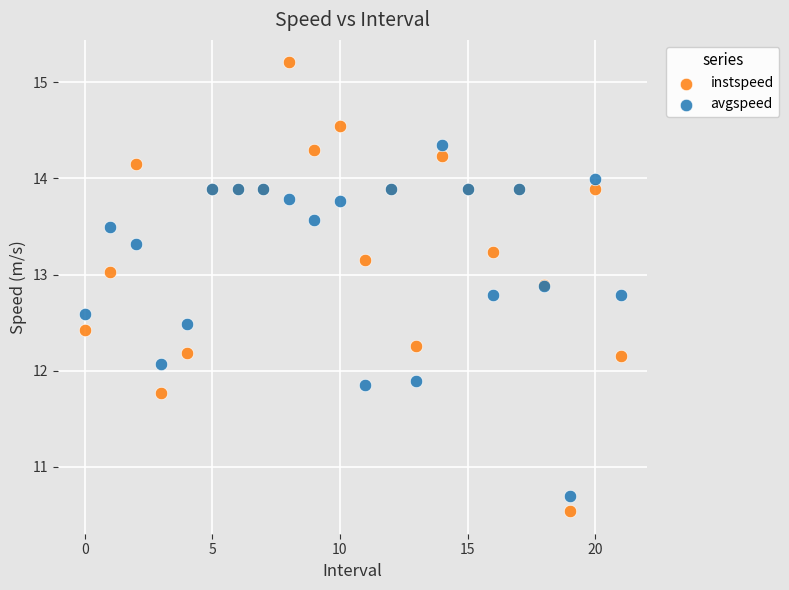

Which series has the largest Y range (max minus min)?

instspeed